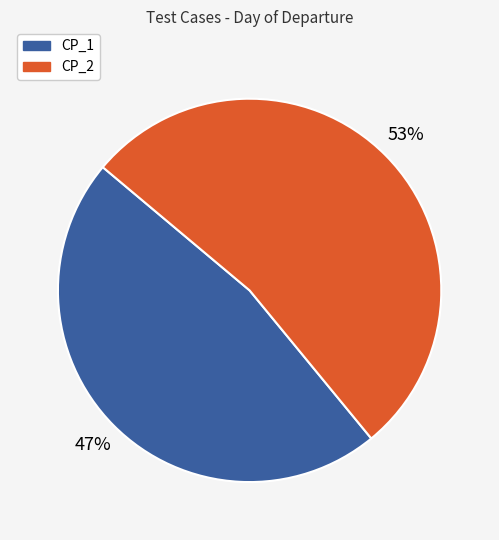

The CP_2 slice represents 40% of the pie. True or false?

False